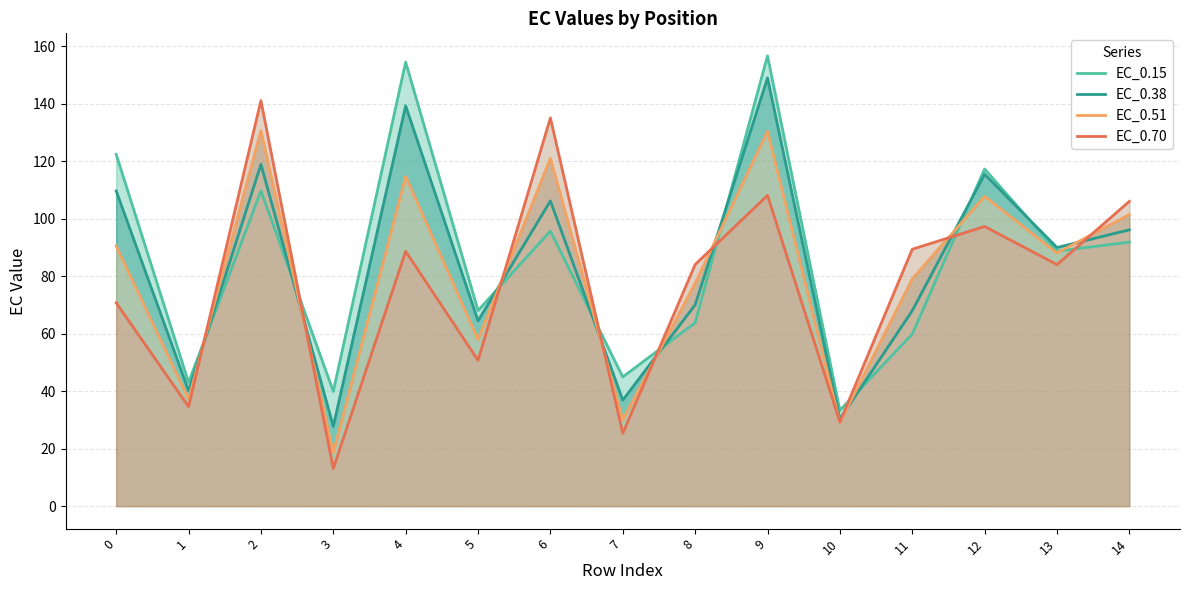

What is the difference between the maximum and minimum values in the EC_0.38 series?

121.2